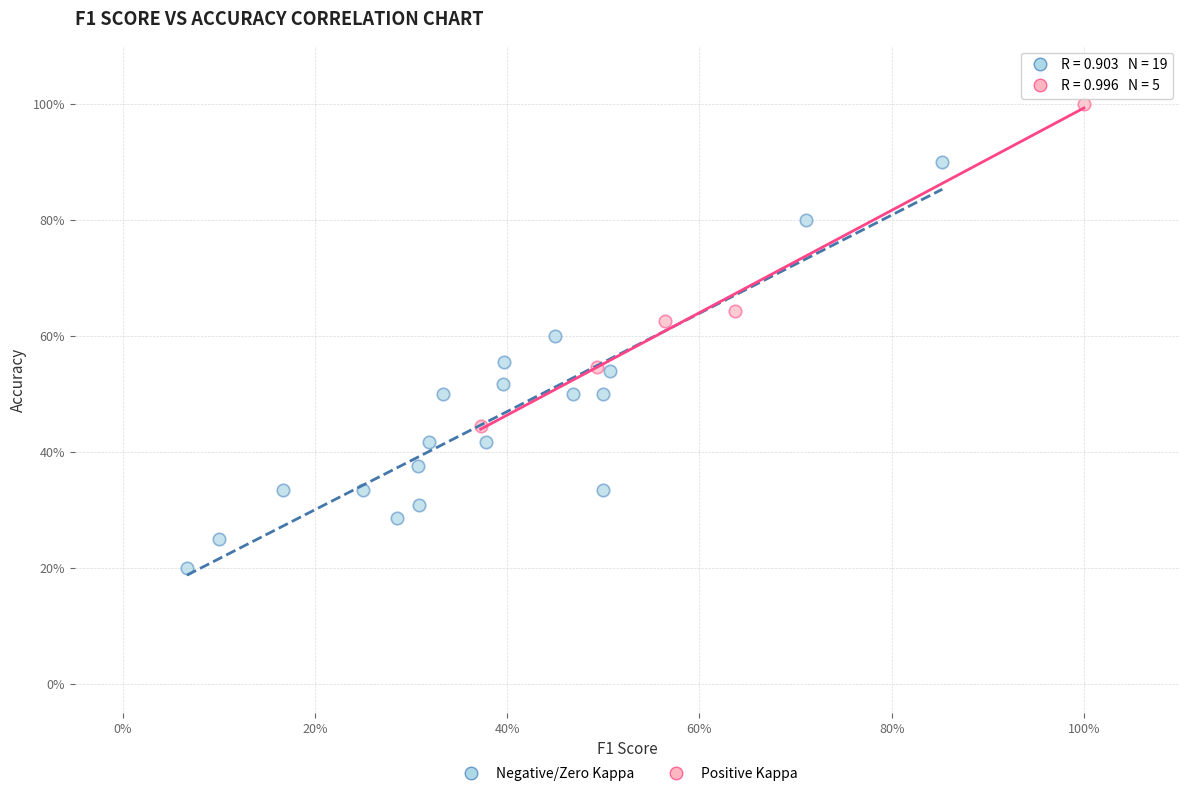

What are all the series names shown in the legend?

Negative/Zero Kappa, Positive Kappa